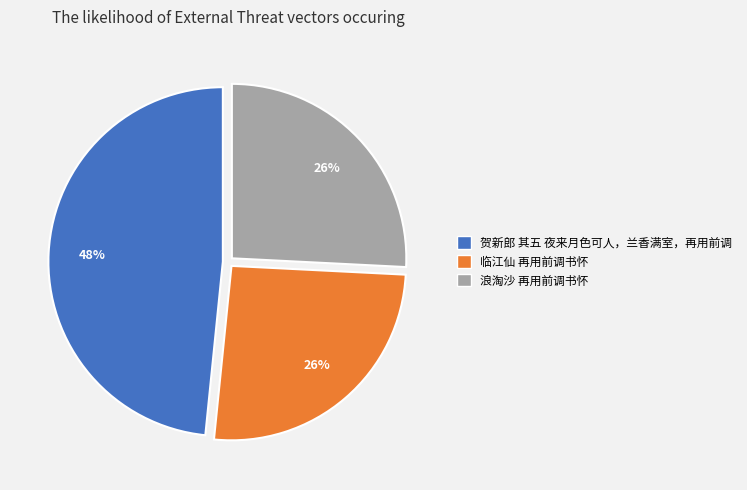

Between 临江仙 再用前调书怀 and 贺新郎 其五 夜来月色可人，兰香满室，再用前调, which is larger?

贺新郎 其五 夜来月色可人，兰香满室，再用前调